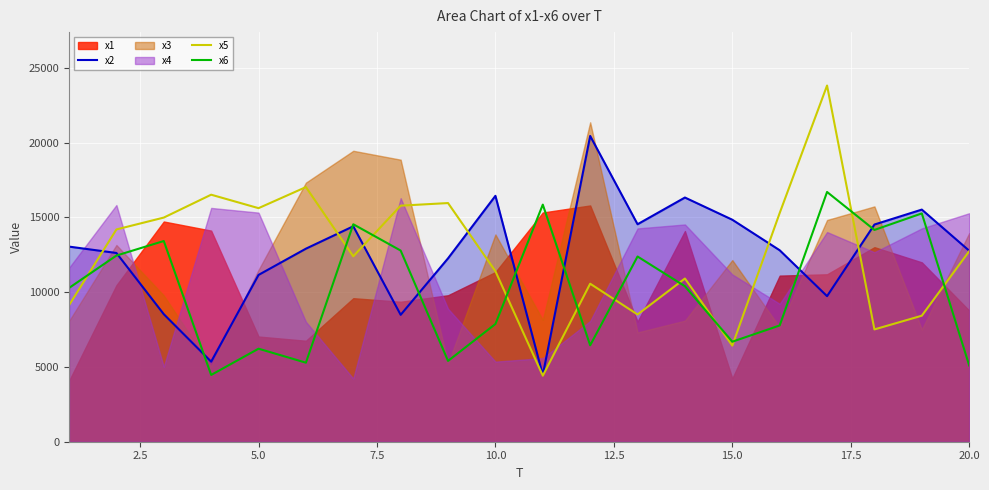

True or false: x2 and x5 cross at least once.

True